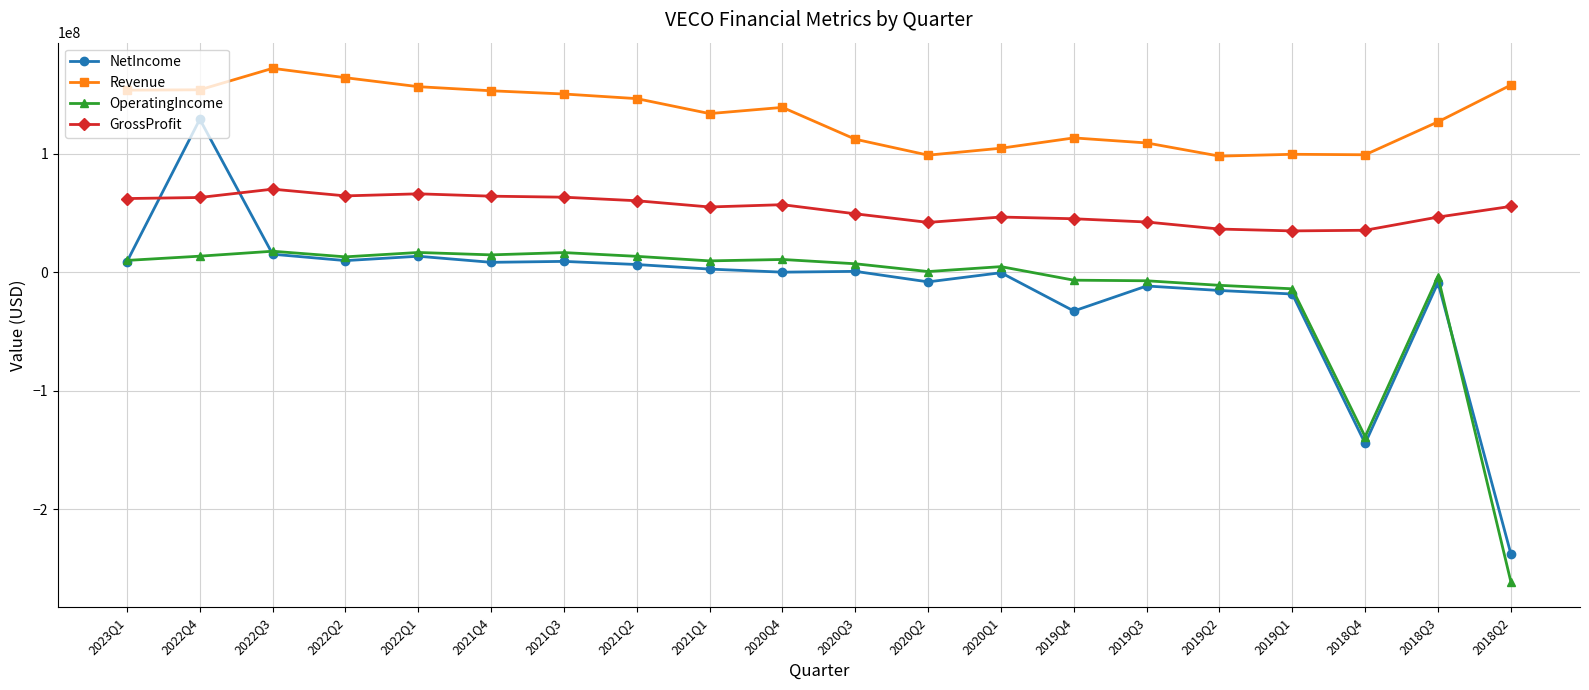

At which category is the sum across all series the highest?

2022Q4